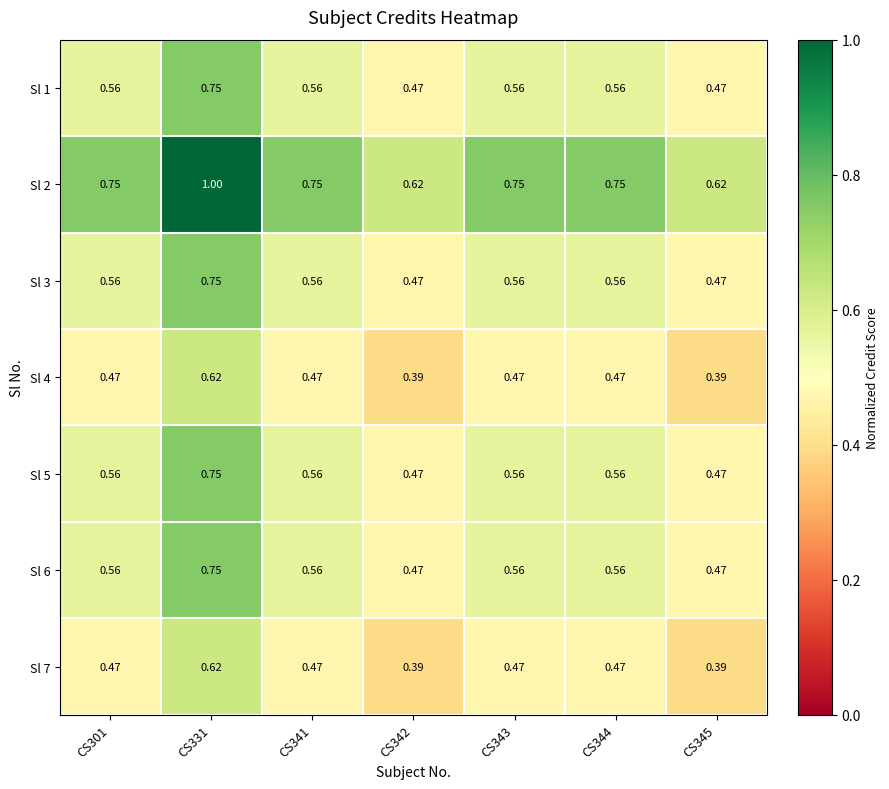

What is the total value across all series at CS344?

3.9